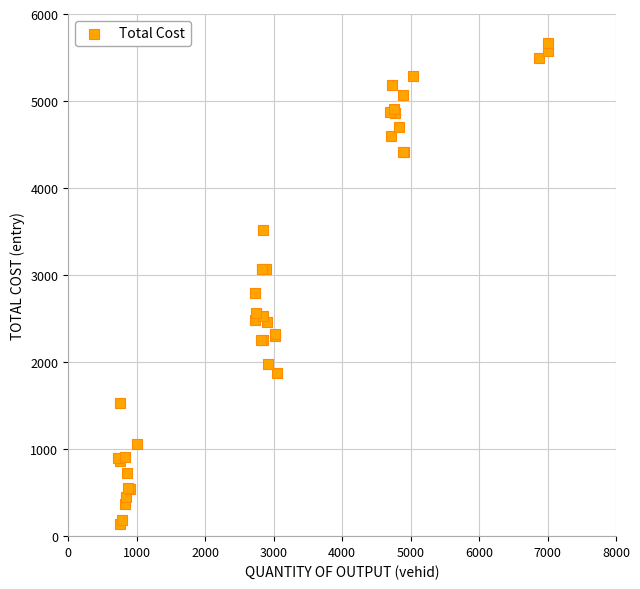

What Y value in the scatter plot is closest to 2900?

2797.1